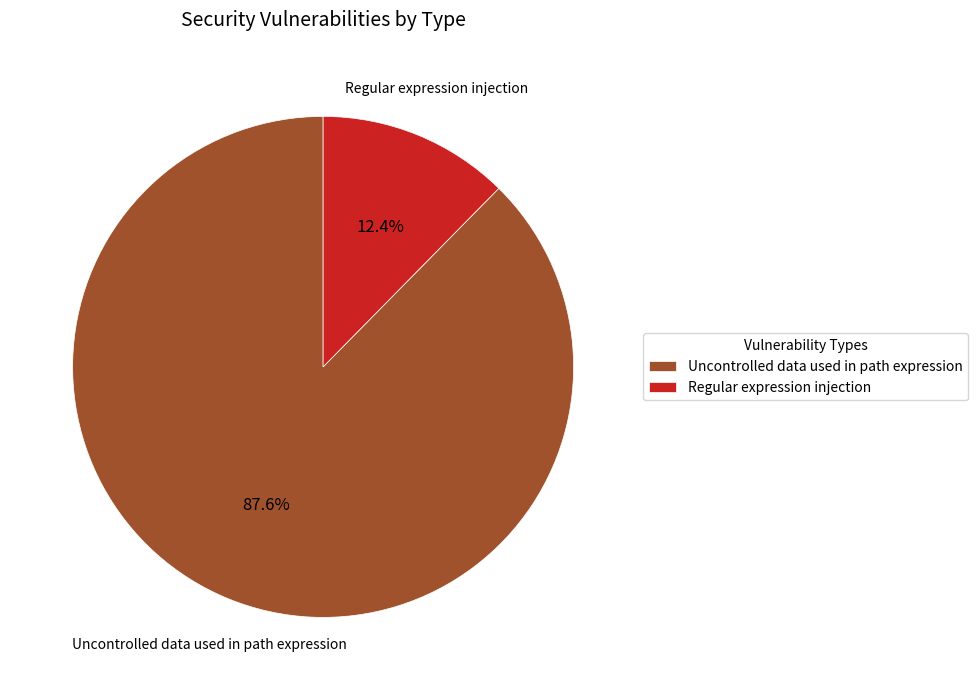

Which slice represents more than half of the pie?

Uncontrolled data used in path expression